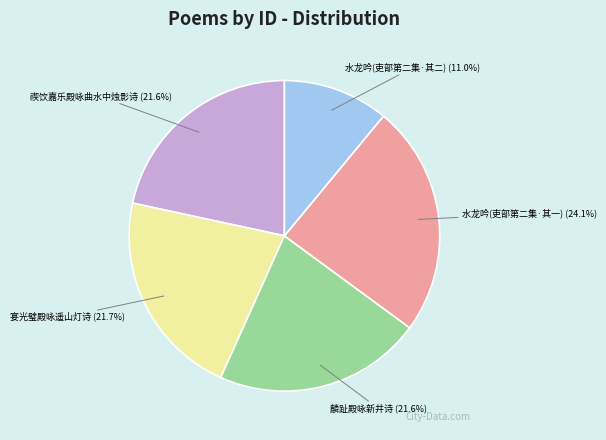

Which slice is the largest?

水龙吟(吏部第二集·其一)